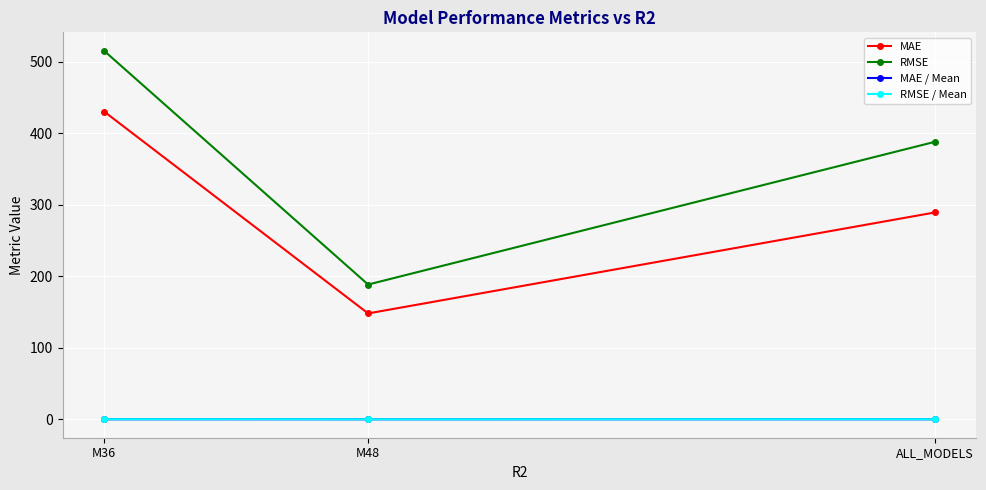

How many lines are shown in the chart?

4